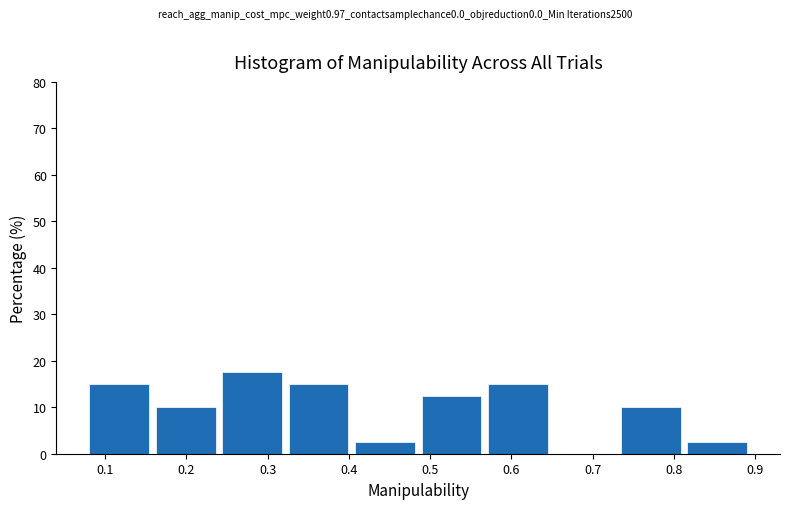

Reading left to right, transcribe this chart: for each bar, give the range it covers on the x-axis and its height. Neither the bar edges nor the heights are printed on the chart, so give them approximately, as read against the axes.

0.08 to 0.16: 15
0.16 to 0.24: 10
0.24 to 0.32: 18
0.32 to 0.40: 15
0.40 to 0.49: 3
0.49 to 0.57: 13
0.57 to 0.65: 15
0.65 to 0.73: 0
0.73 to 0.81: 10
0.81 to 0.89: 3